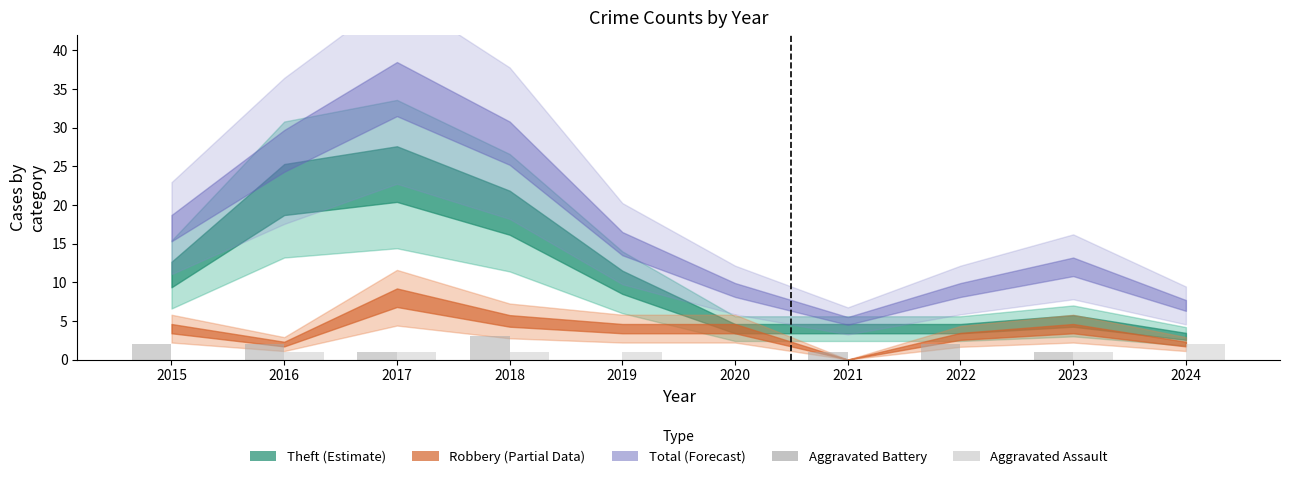

Are the bars horizontal?

No